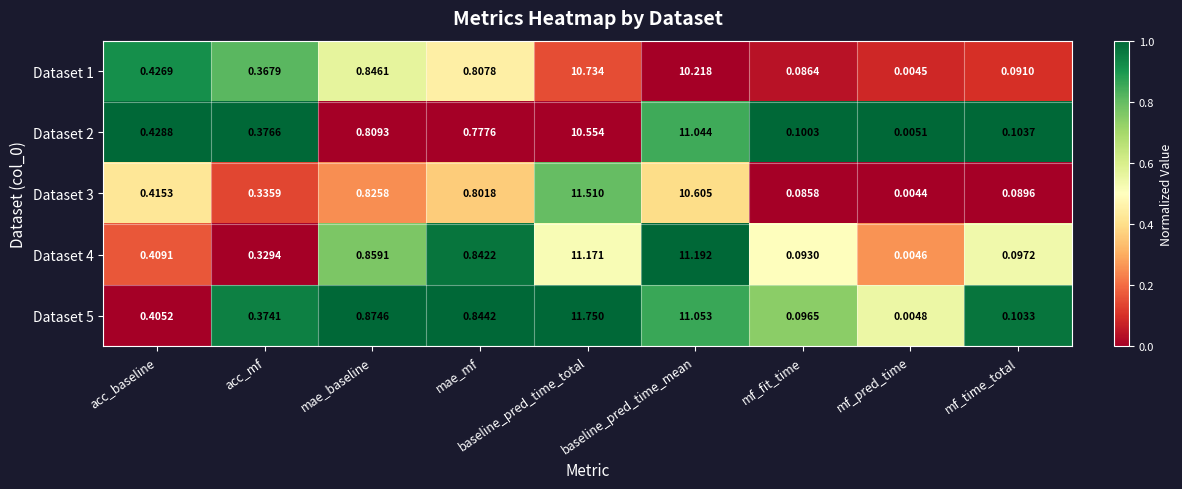

At which label does Dataset 2 reach its peak?

baseline_pred_time_mean